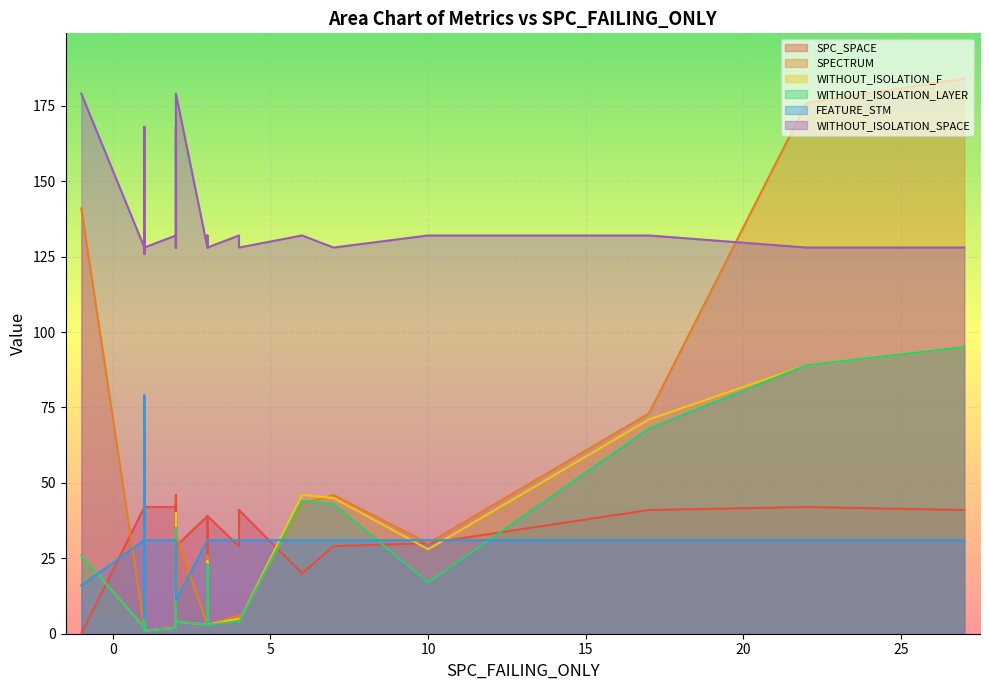

How many interior local valleys does the SPECTRUM series have?

11